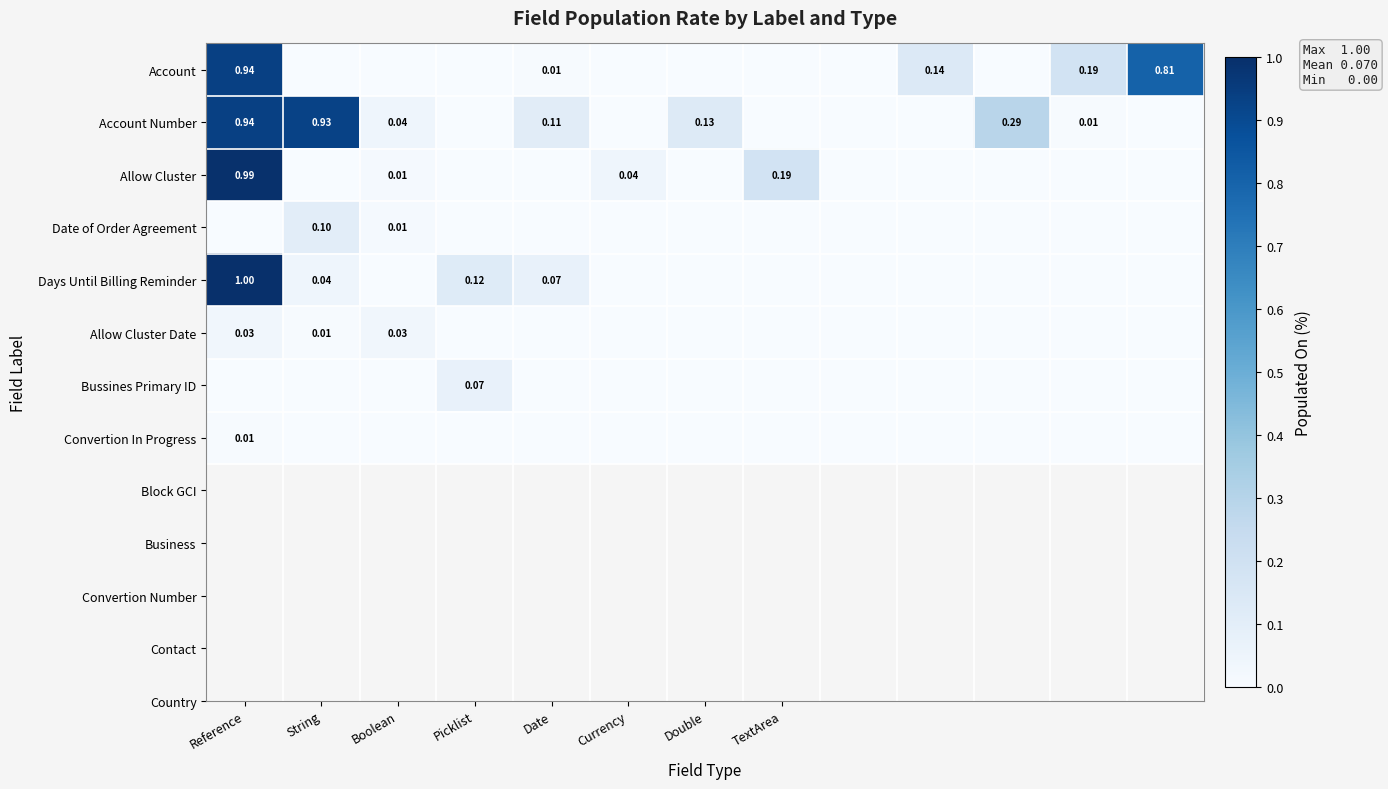

What is the difference between the highest and lowest values at Picklist?

0.1